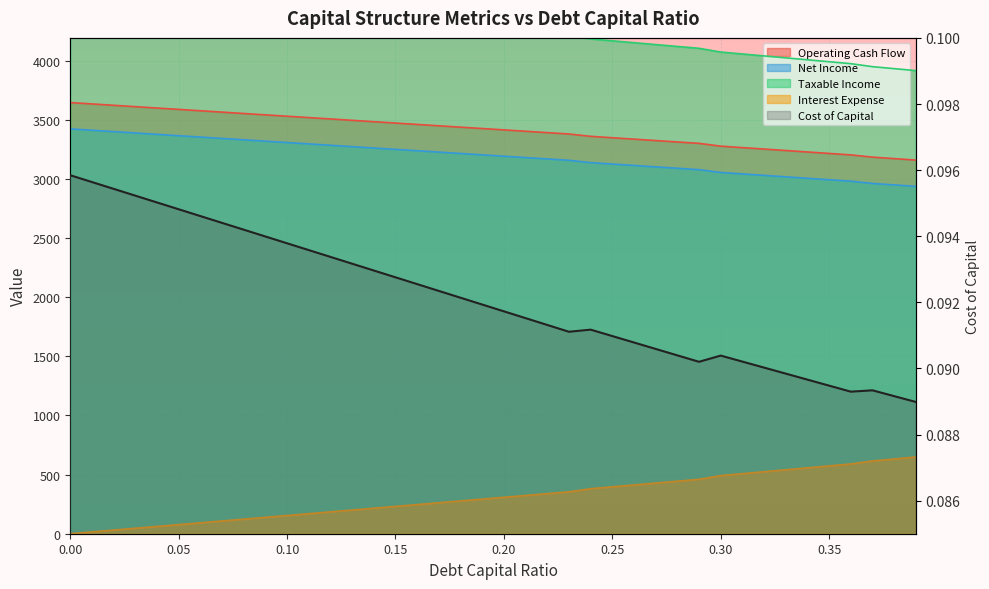

The value at 36 is 0.1. True or false?

False